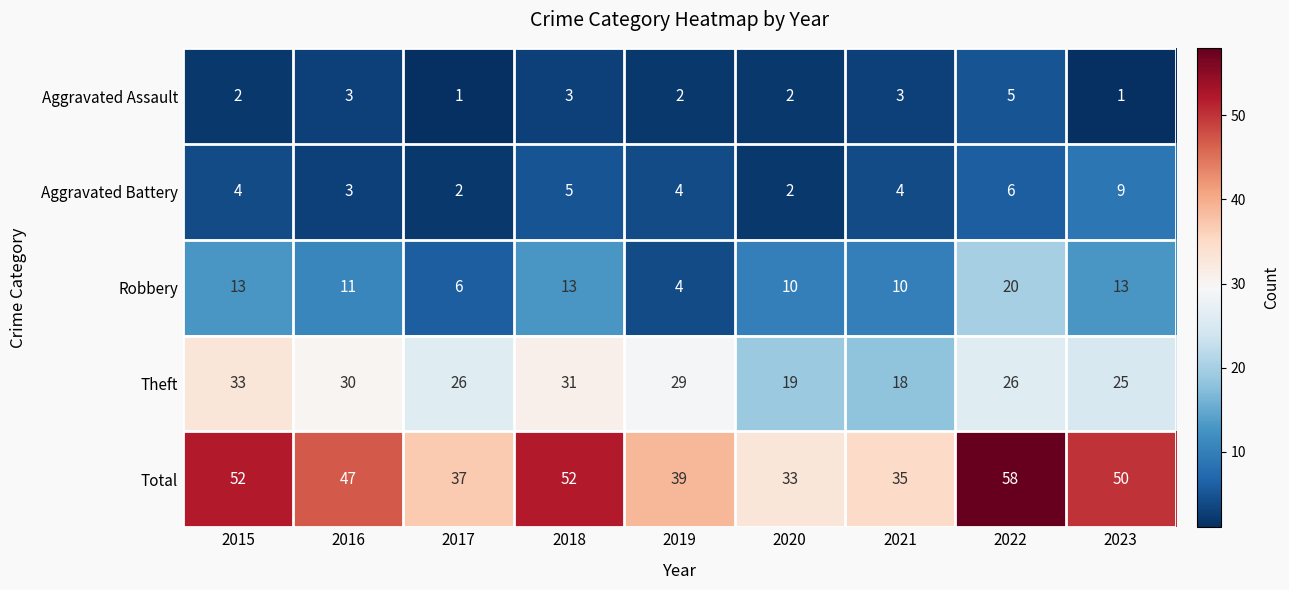

Which series has the largest total across all categories?

Total